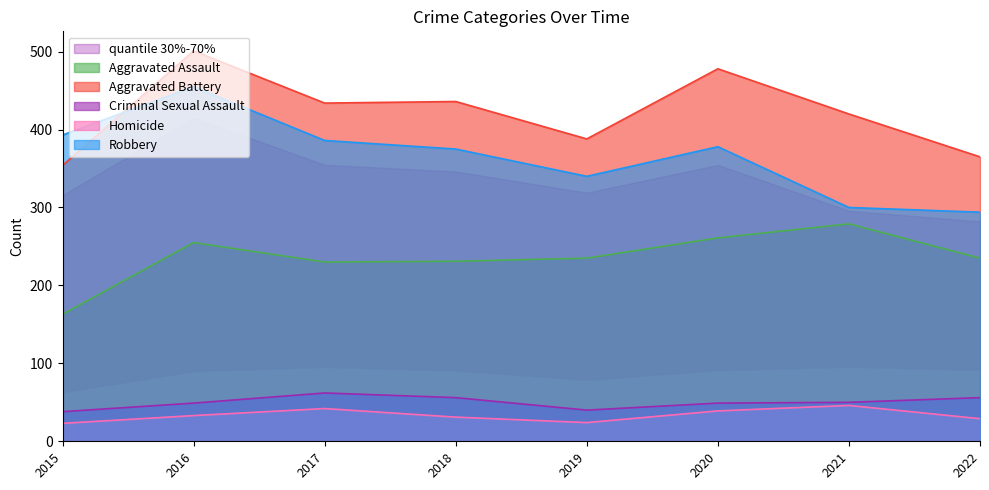

The Criminal Sexual Assault series shows 23 at 2017. True or false?

False